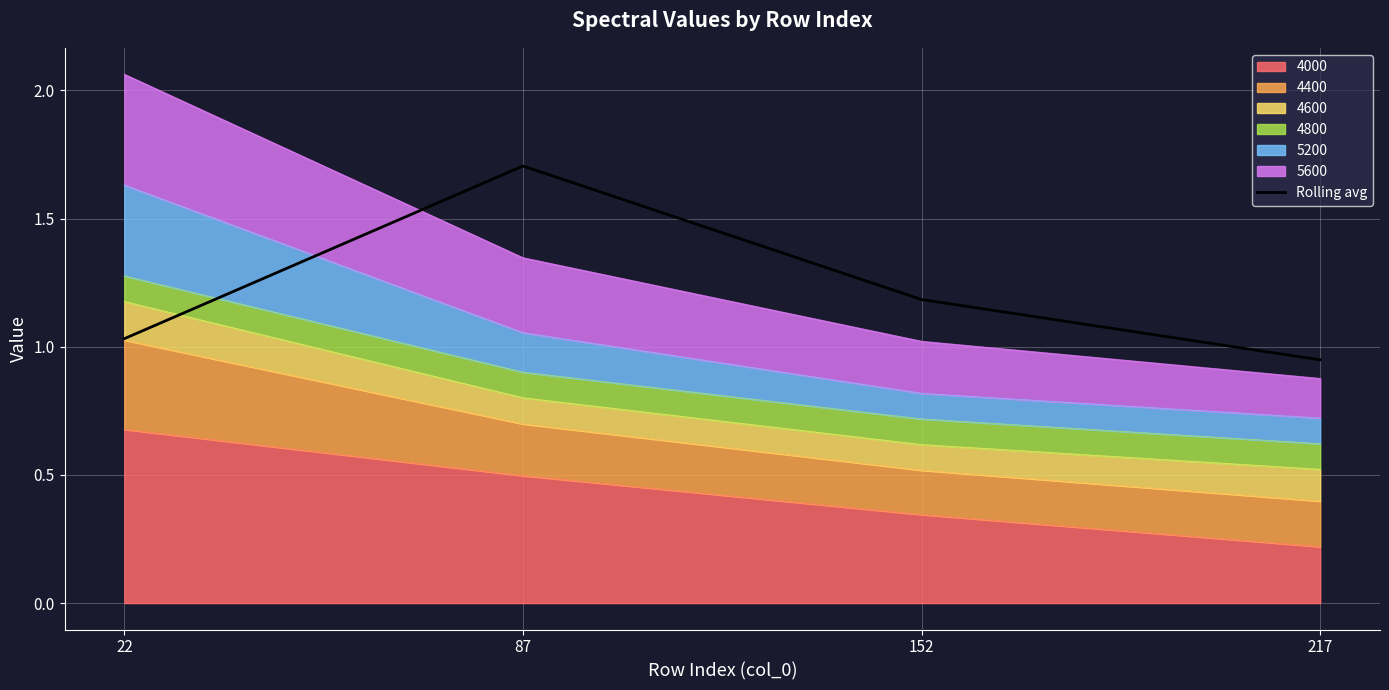

Rank the categories by value from highest to lowest.

87, 152, 22, 217